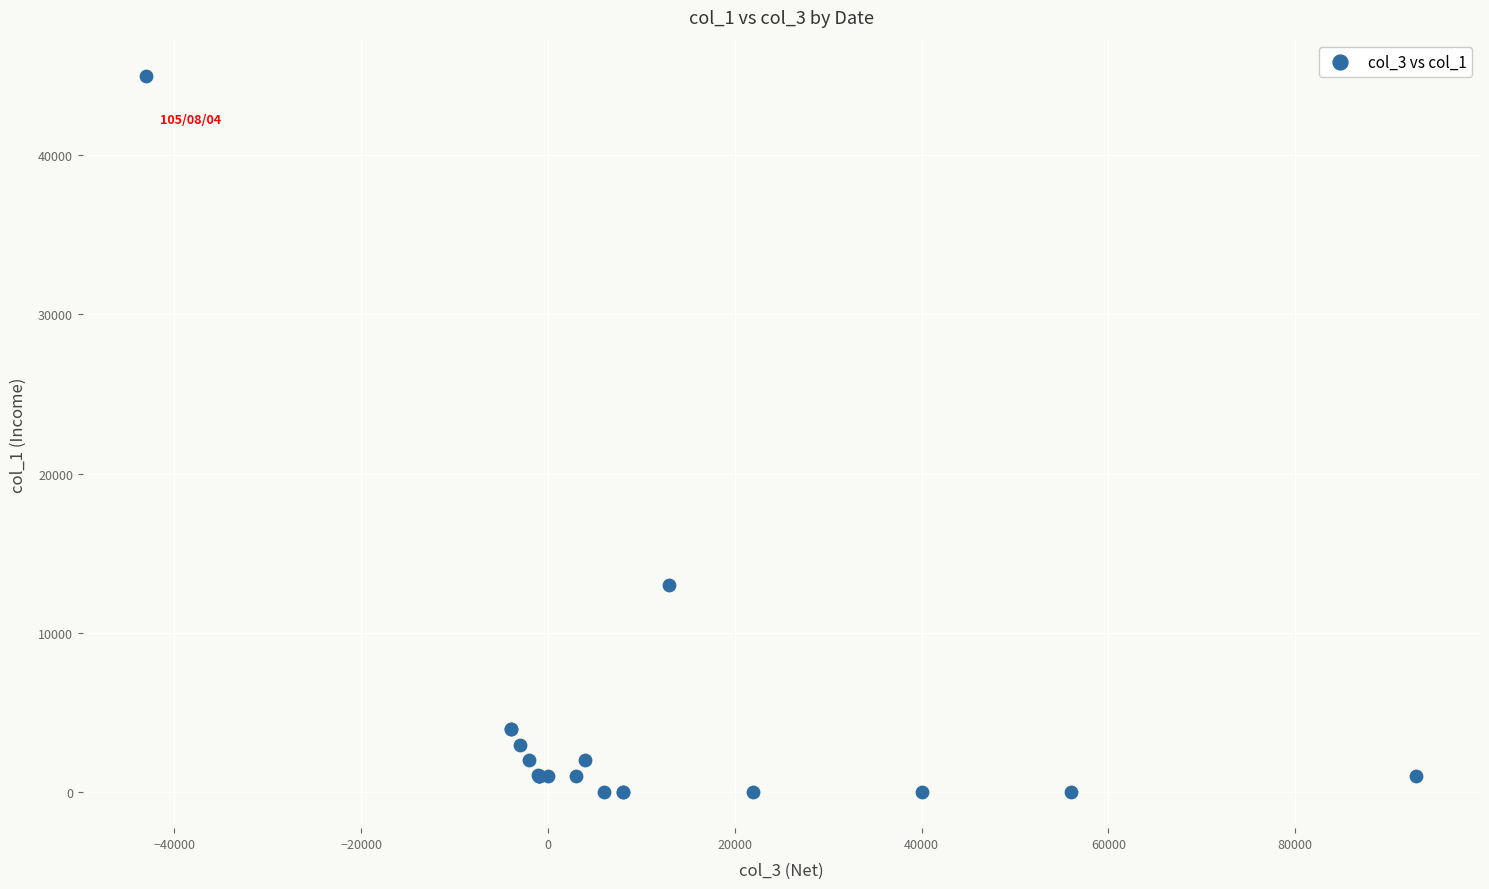

What Y value in the scatter plot is closest to 22500?

13000